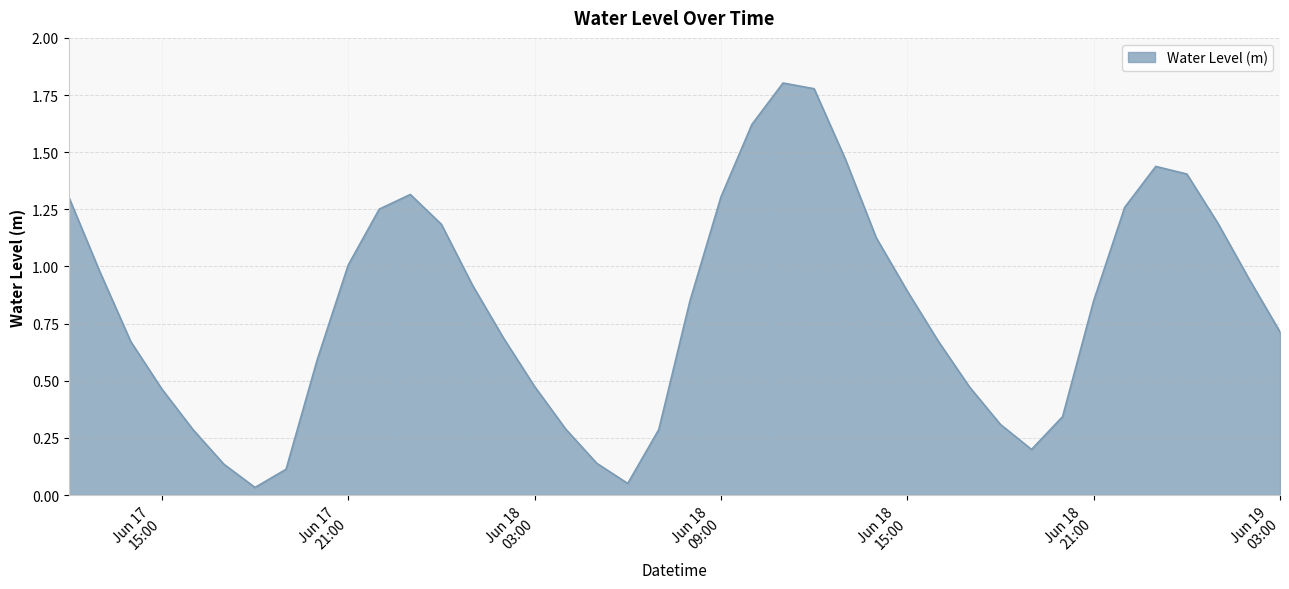

Does the chart have visible grid lines?

Yes